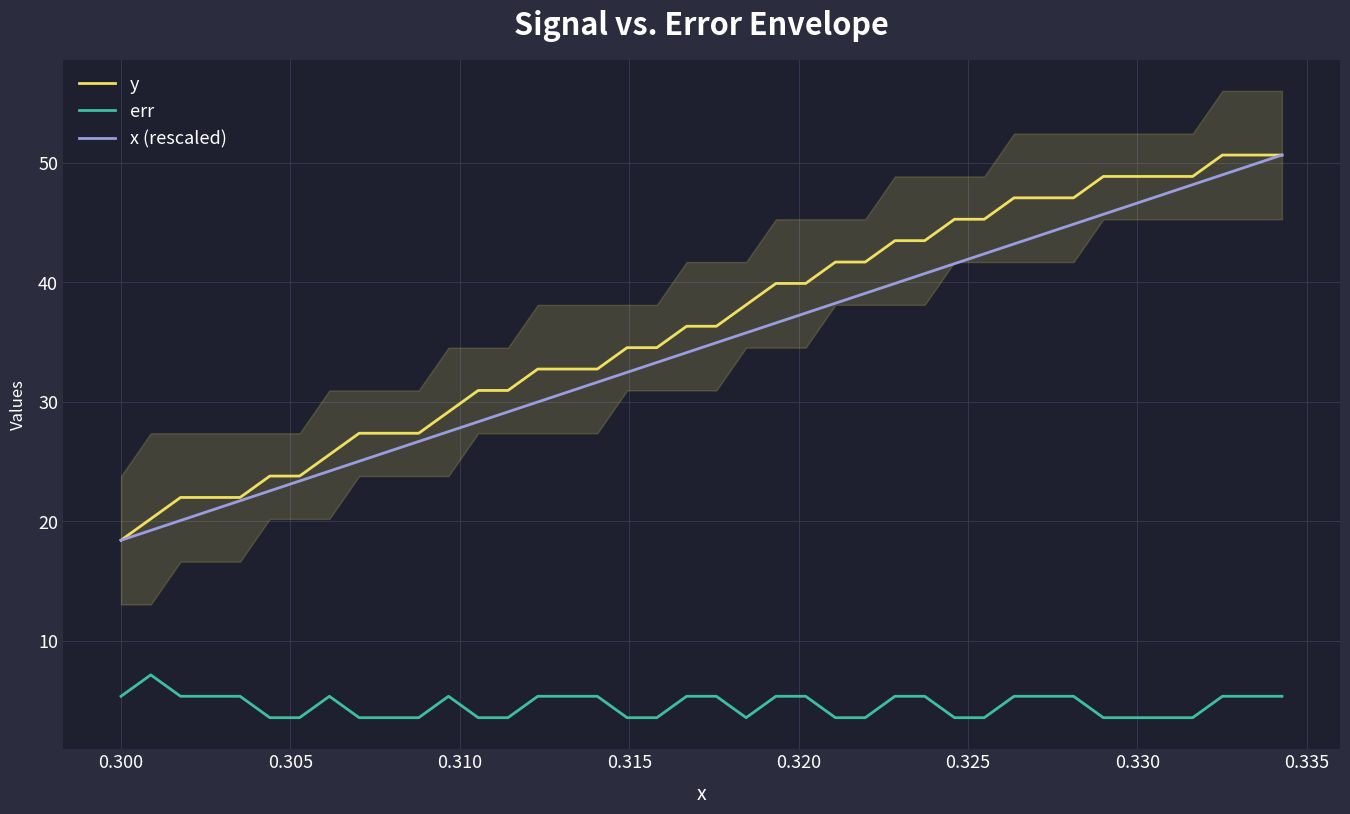

True or false: err and x (rescaled) intersect in this chart.

False